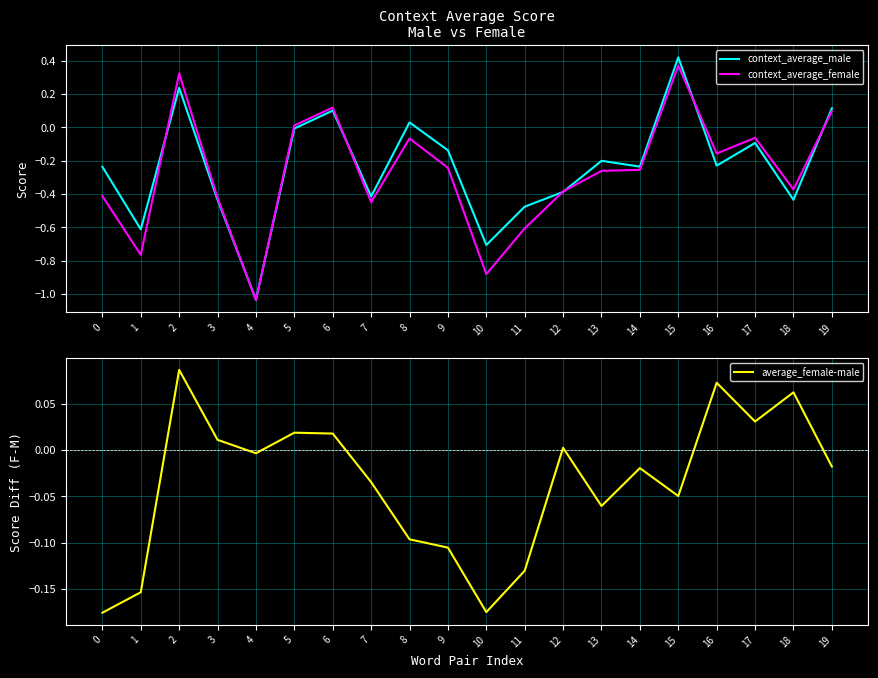

What is the difference between the average_female-male values at 14 and 2?

0.1